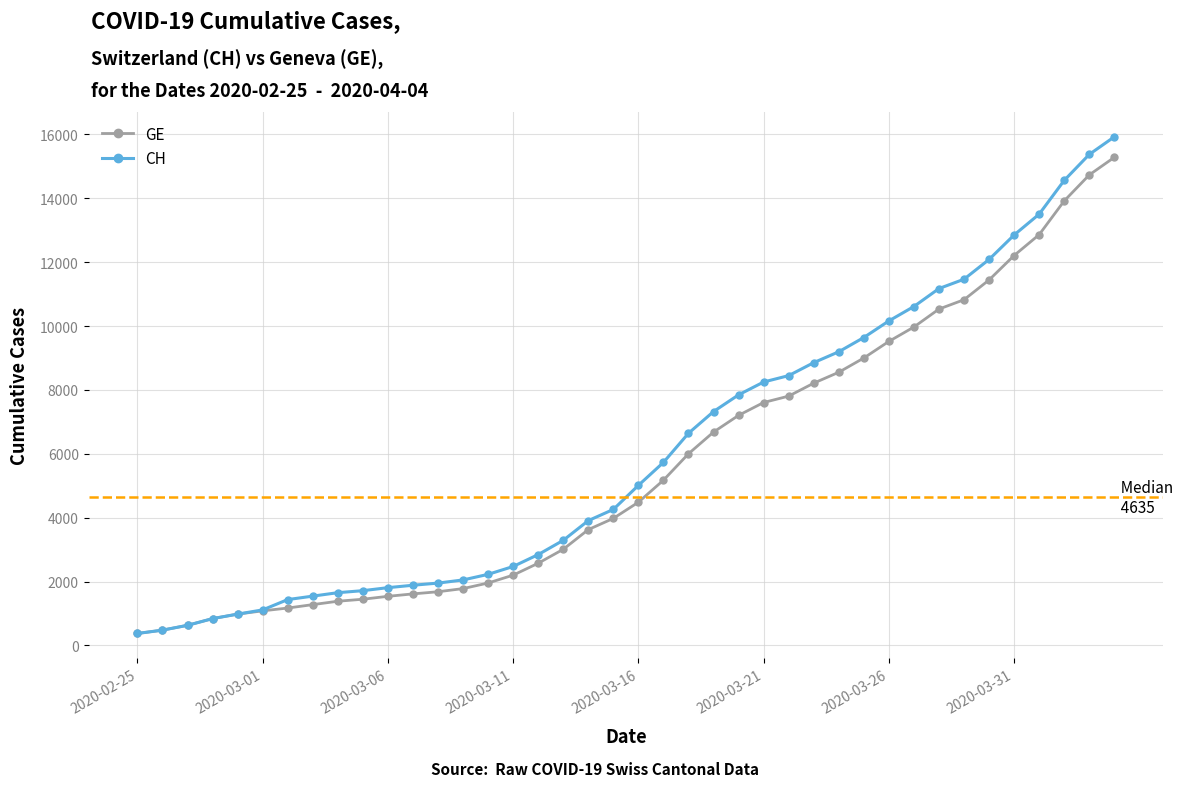

What is the greatest value displayed?

15926